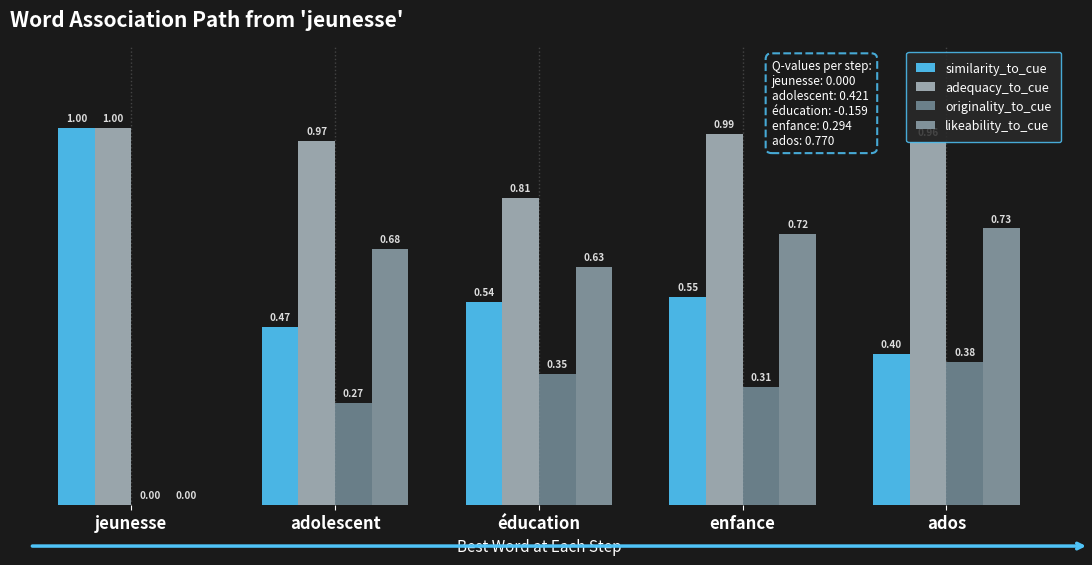

What is the label of the 5th bar from the right?

jeunesse